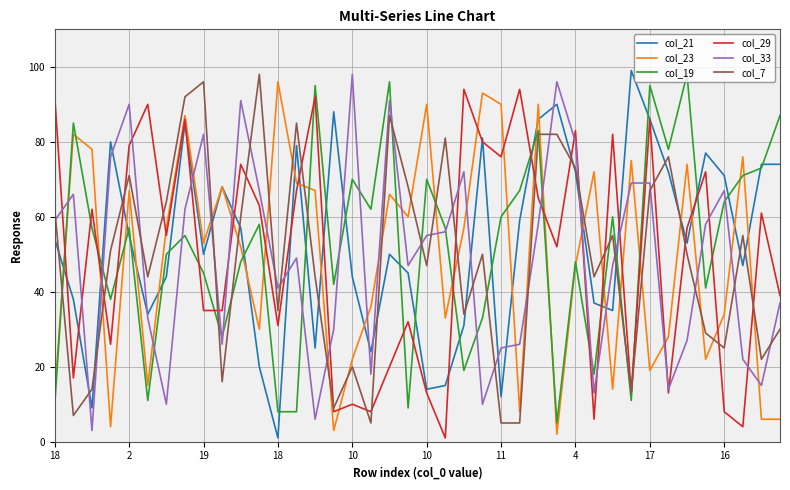

What is the greatest value displayed?

99